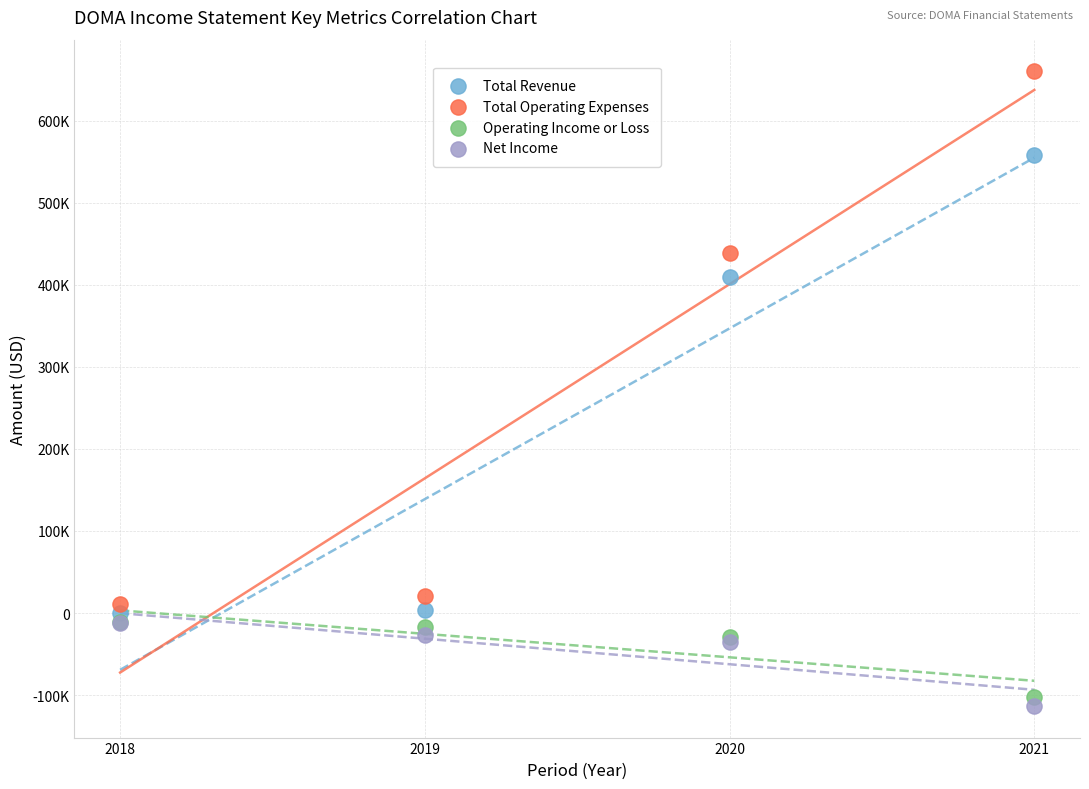

What are all the series names shown in the legend?

Total Revenue, Total Operating Expenses, Operating Income or Loss, Net Income